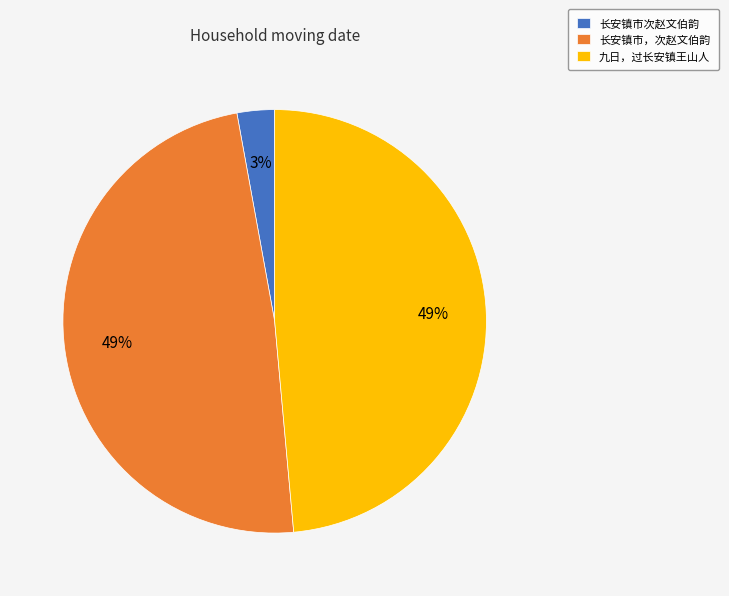

What percentage is the 长安镇市次赵文伯韵 slice, to the nearest percent?

3%